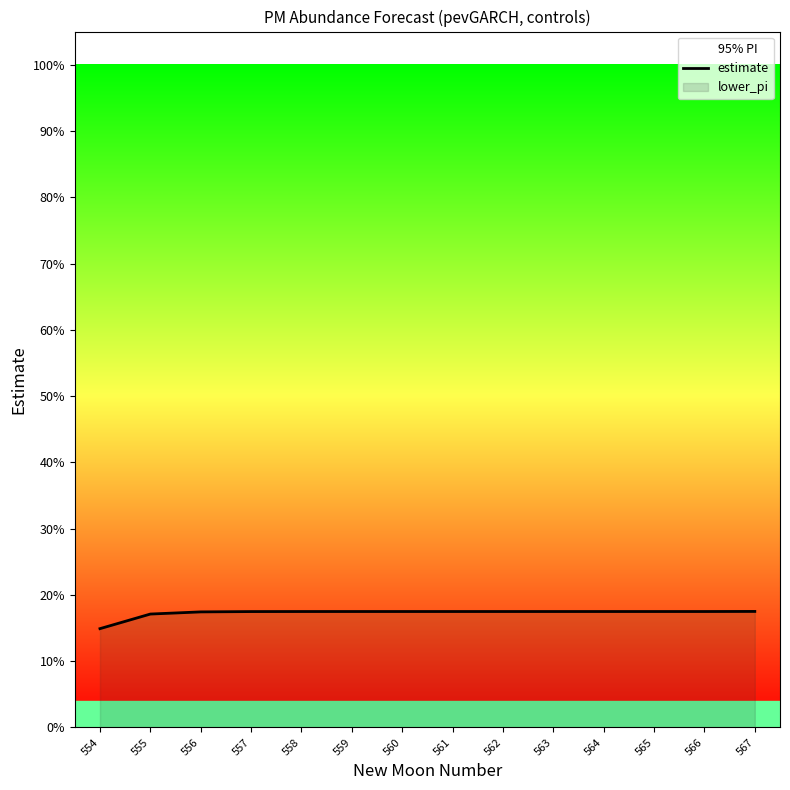

Which has a higher value, 563 or 564?

564